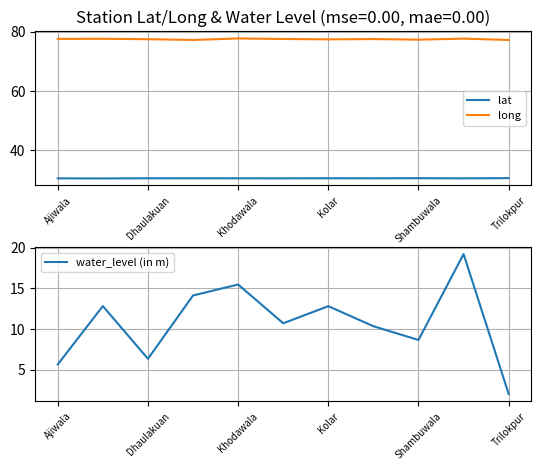

Is it true that long equals 109.3 at Trilokpur?

False